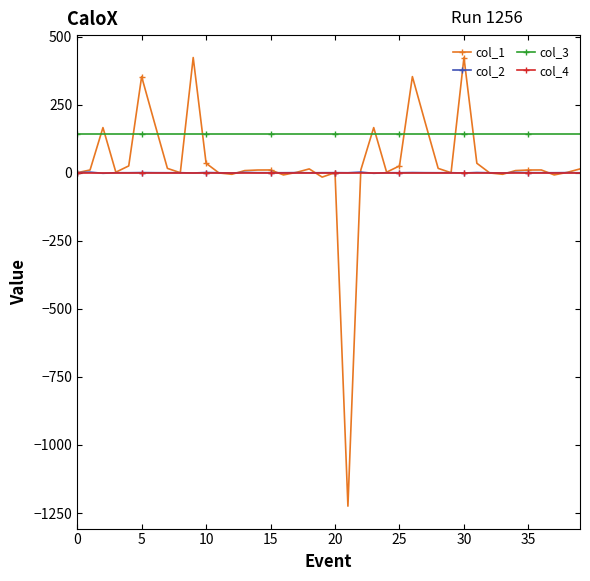

True or false: col_2 and col_3 intersect in this chart.

False